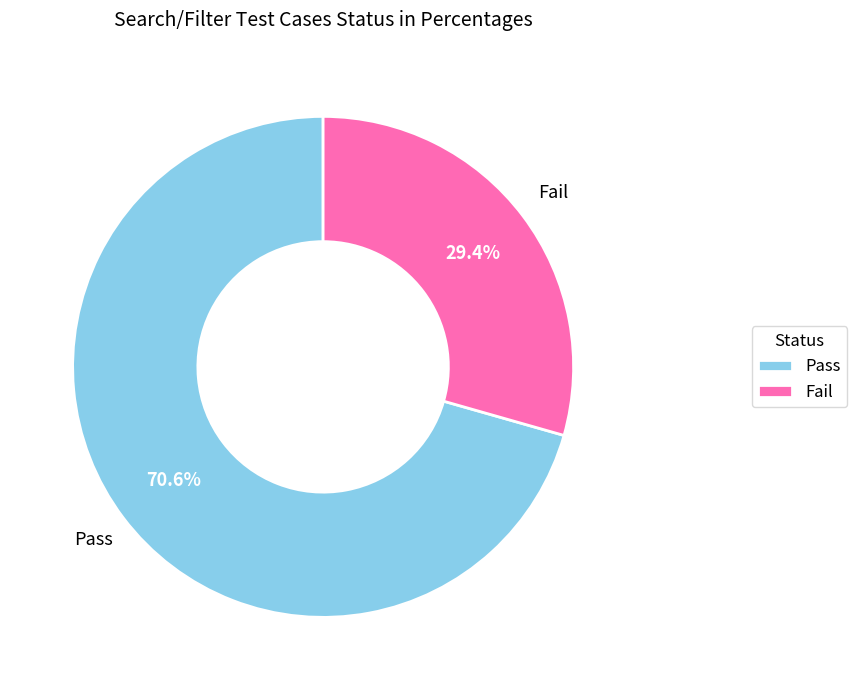

What percentage is the Pass slice, to the nearest percent?

71%